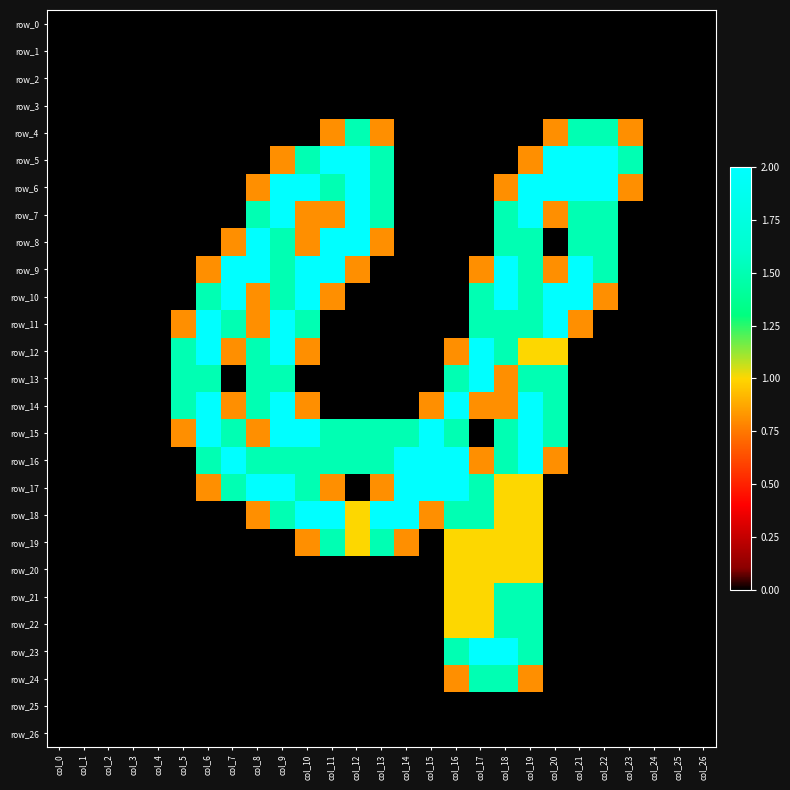

What is the maximum value for row_24?

1.5